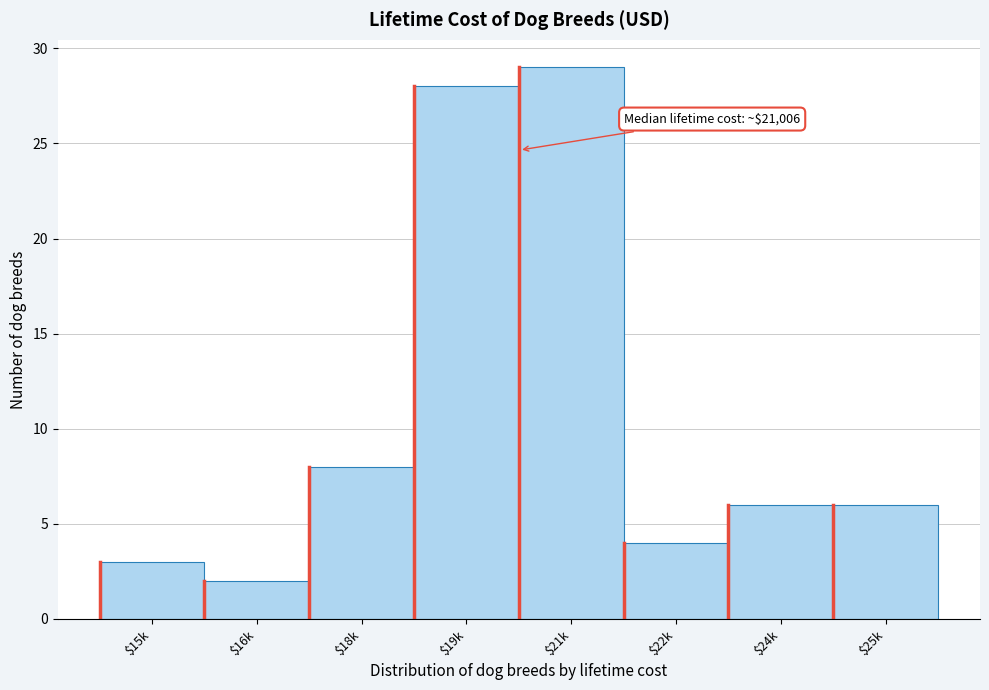

Reading left to right, what are all the values shown in this chart?

3	2	8	28	29	4	6	6